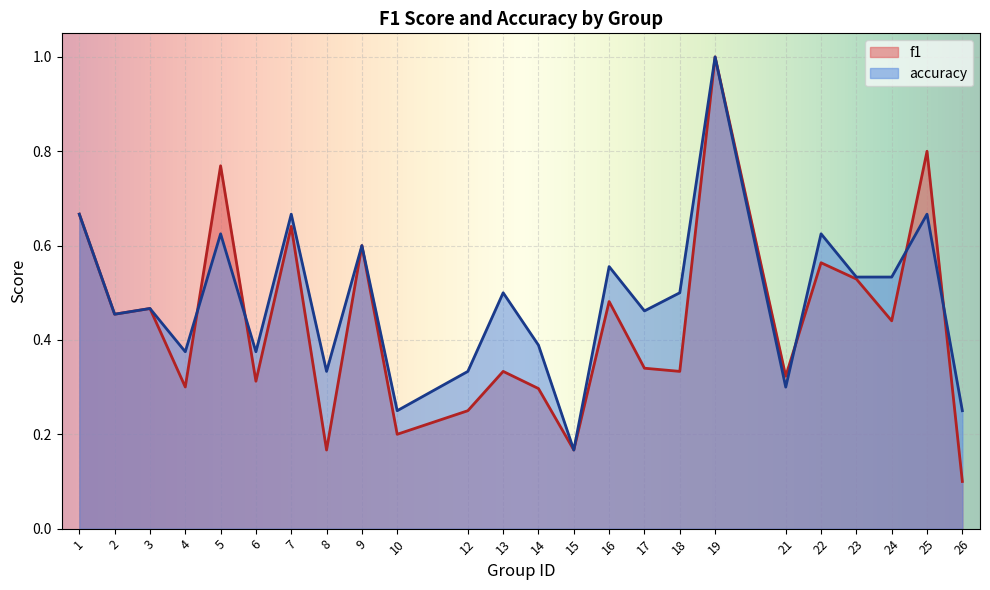

Rank the series by their average value, from lowest to highest.

f1, accuracy